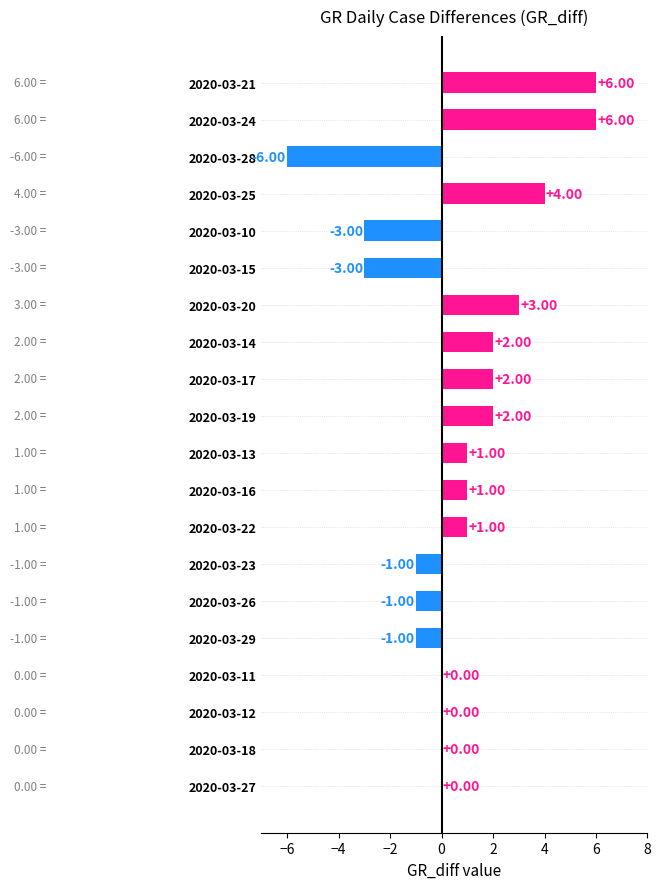

Count the number of categories in the chart.

20